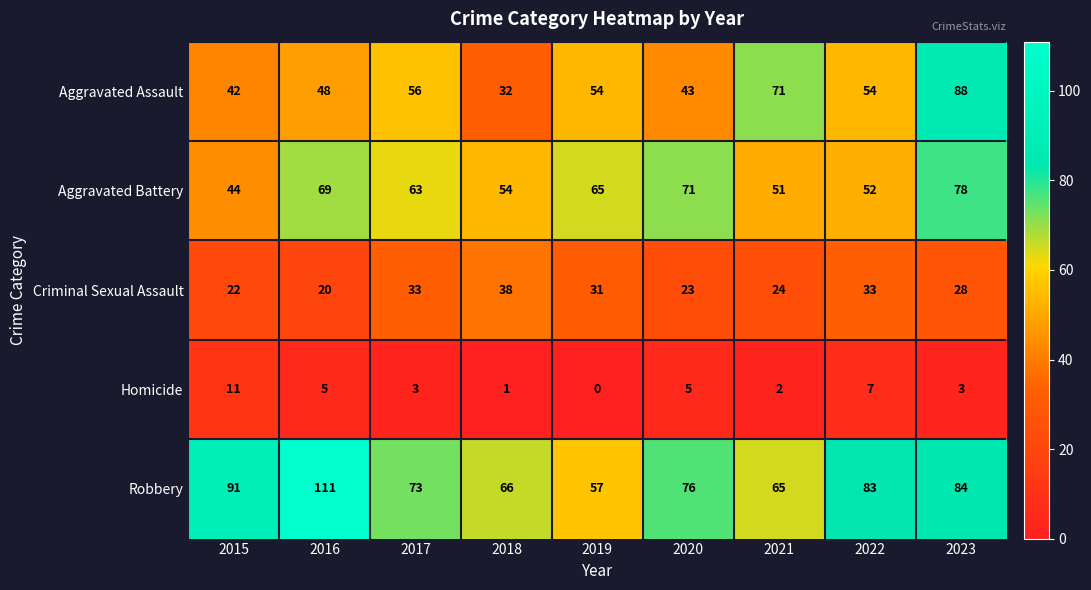

What is the spread (max minus min) of values at 2021?

69